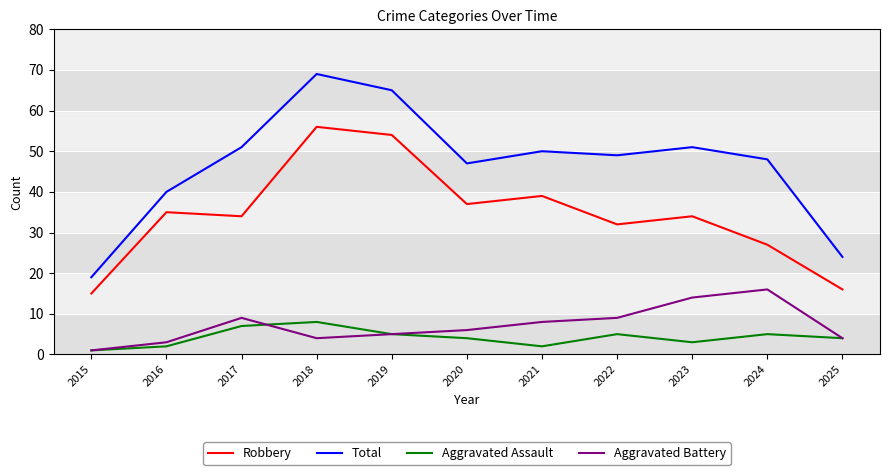

Is the value of Robbery at 2023 greater than the value of Total at 2021?

No